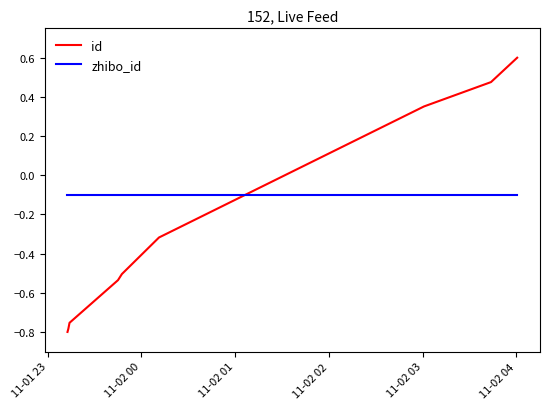

Which series has the largest total across all categories?

zhibo_id